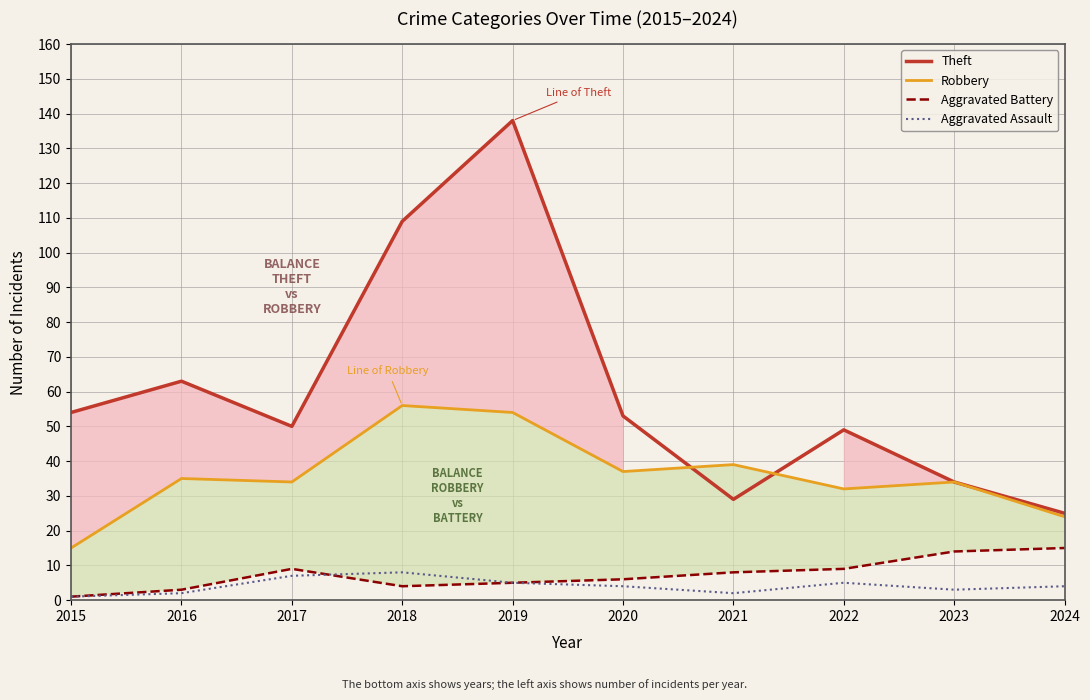

Reading left to right, what are all the values shown in this chart?

Theft: 2015=54	2016=63	2017=50	2018=109	2019=138	2020=53	2021=29	2022=49	2023=34	2024=25
Robbery: 2015=15	2016=35	2017=34	2018=56	2019=54	2020=37	2021=39	2022=32	2023=34	2024=24
Aggravated Battery: 2015=1	2016=3	2017=9	2018=4	2019=5	2020=6	2021=8	2022=9	2023=14	2024=15
Aggravated Assault: 2015=1	2016=2	2017=7	2018=8	2019=5	2020=4	2021=2	2022=5	2023=3	2024=4